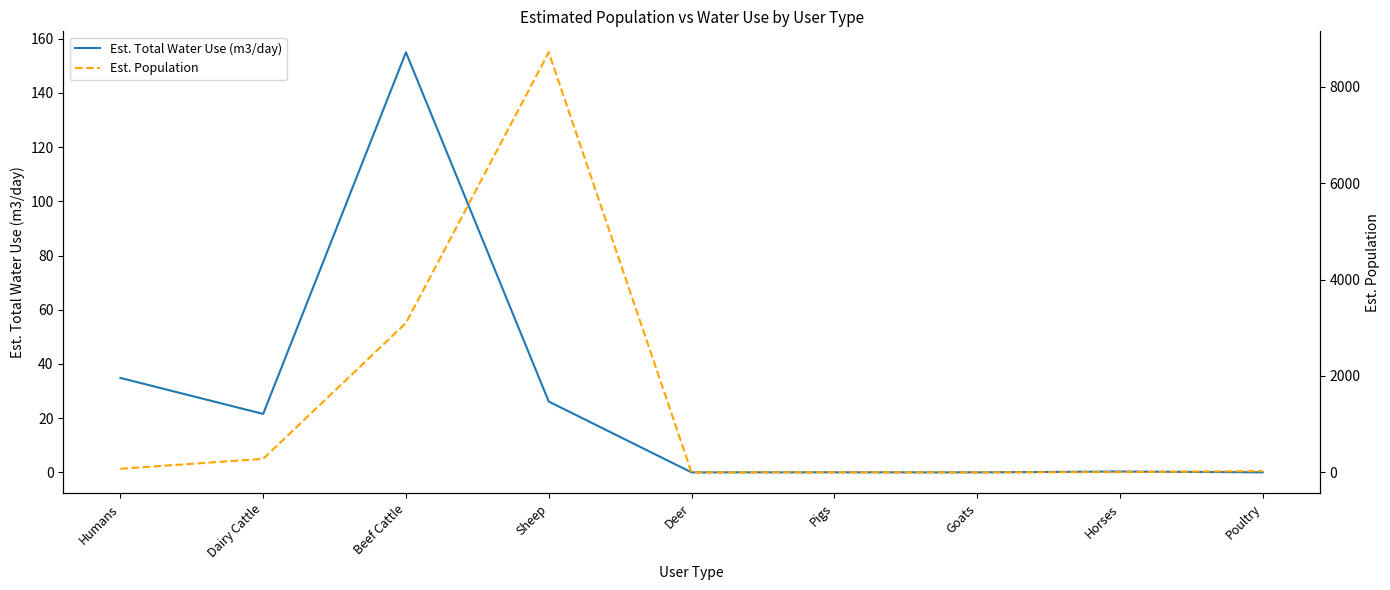

Where is Est. Total Water Use (m3/day) nearest to the value 77?

Humans